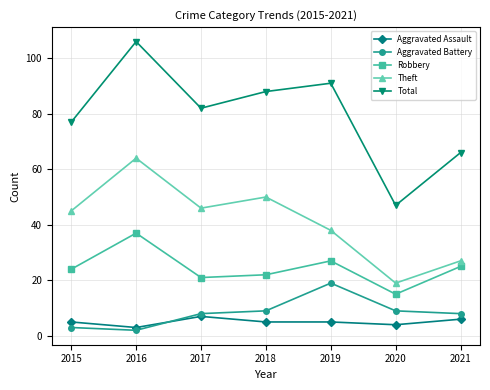

How many data points in Robbery are less than 24?

3